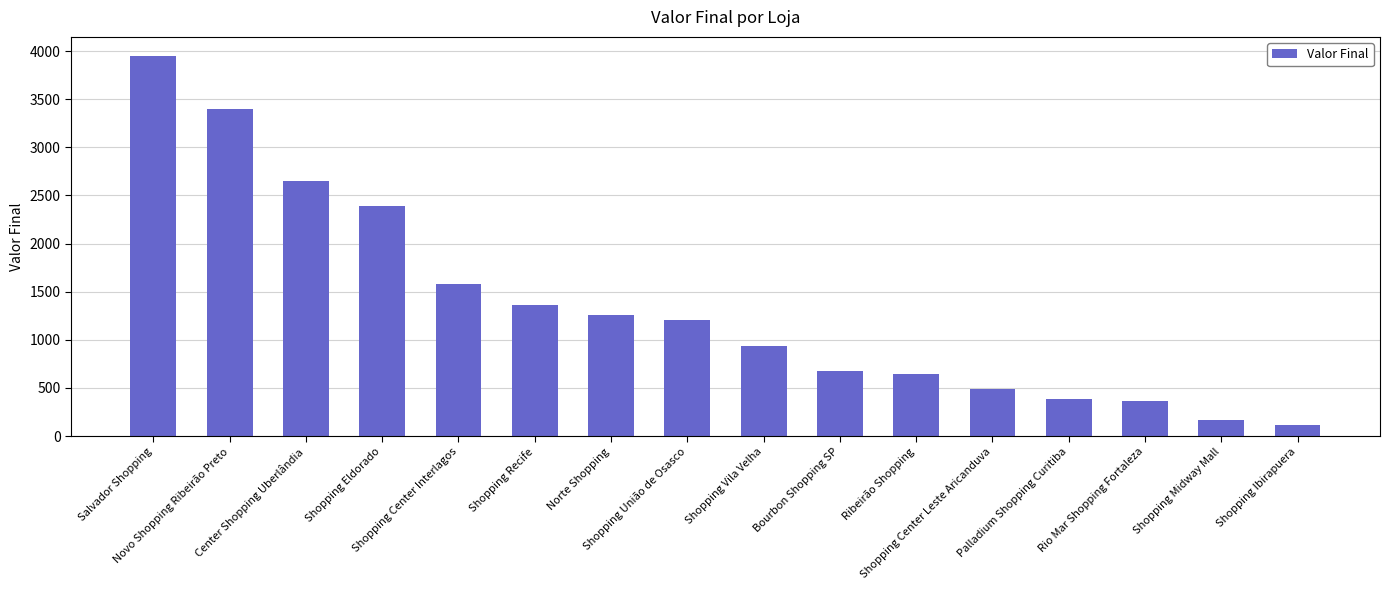

What is the minimum value shown in the chart?

118